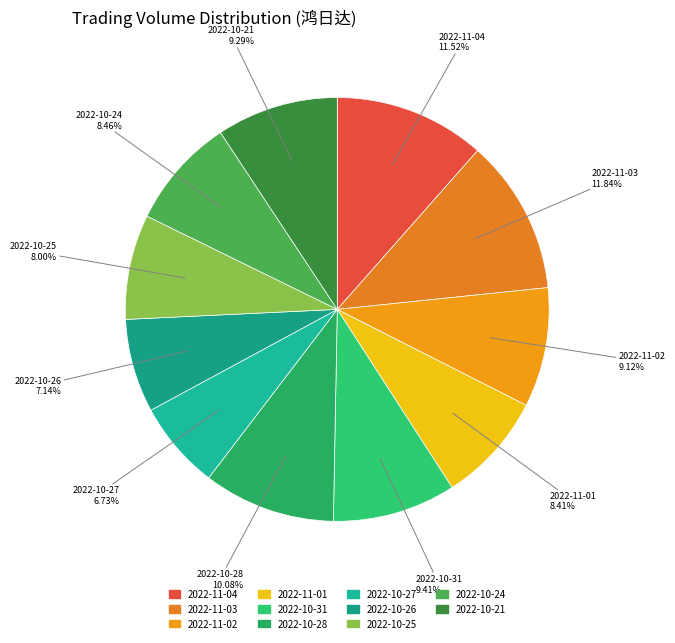

What is the ratio of the value at 2022-10-21 to the value at 2022-10-31?

1.0